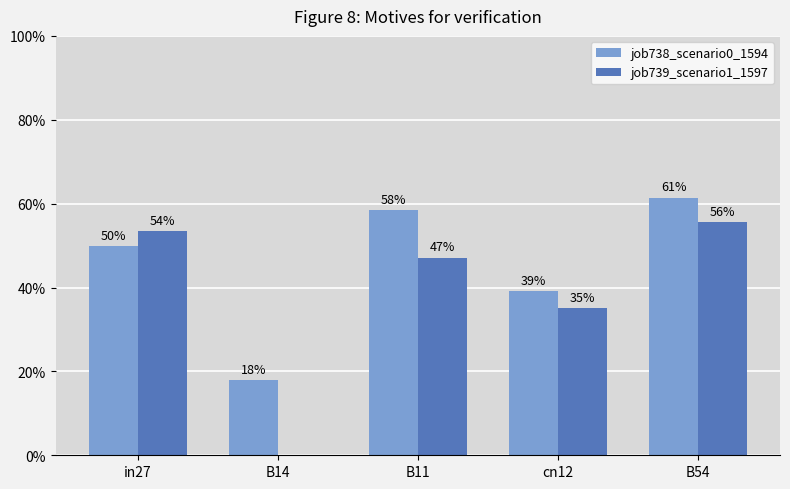

Does the chart contain stacked bars?

No